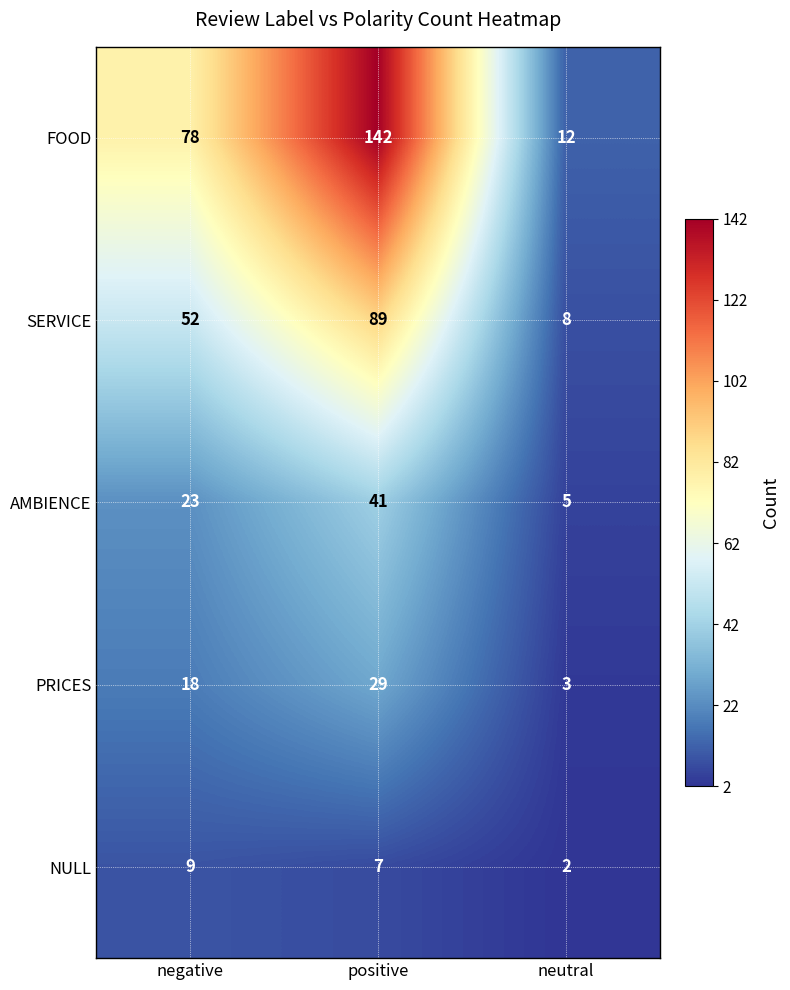

How many distinct data groups are displayed?

5